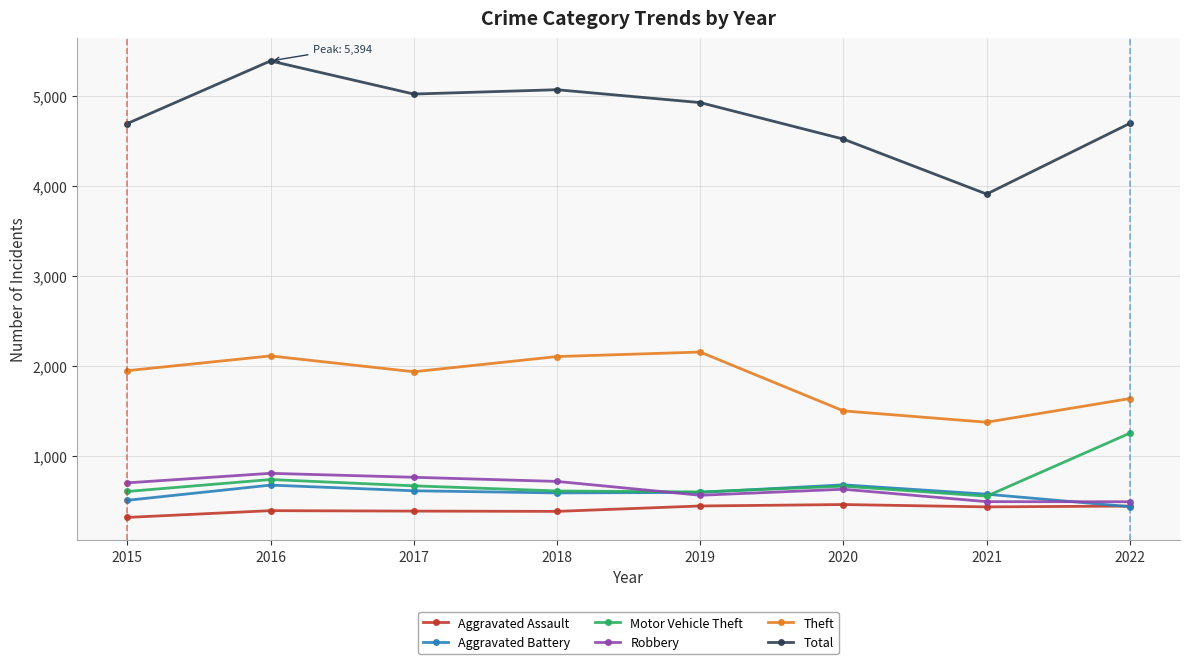

What is the value of the Aggravated Battery point at the 4th from the left?

592